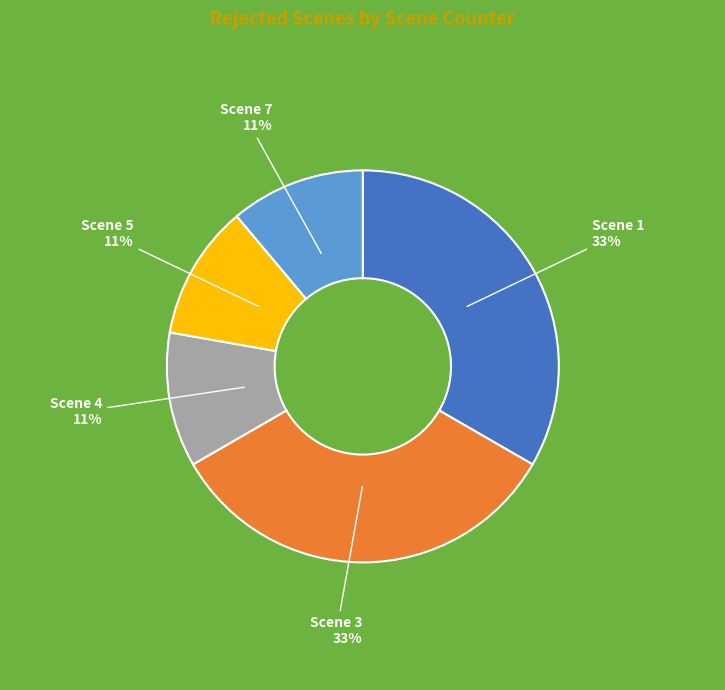

Approximately how many times larger is the value at Scene 1 compared to Scene 3?

1.0